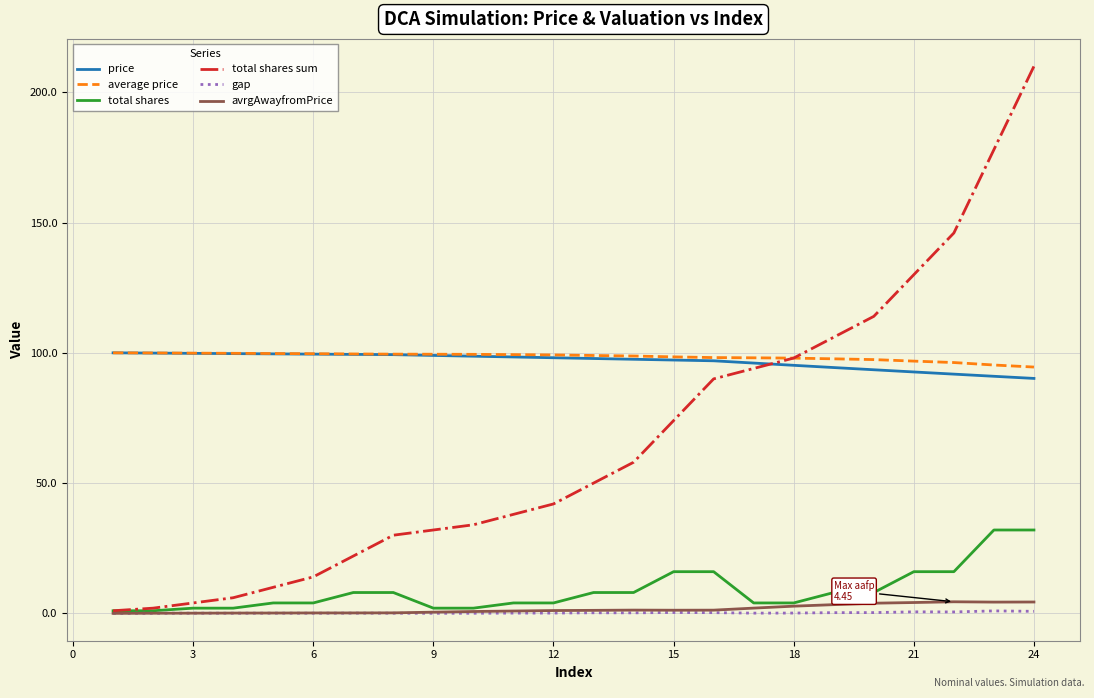

True or false: total shares and average price cross at least once.

False